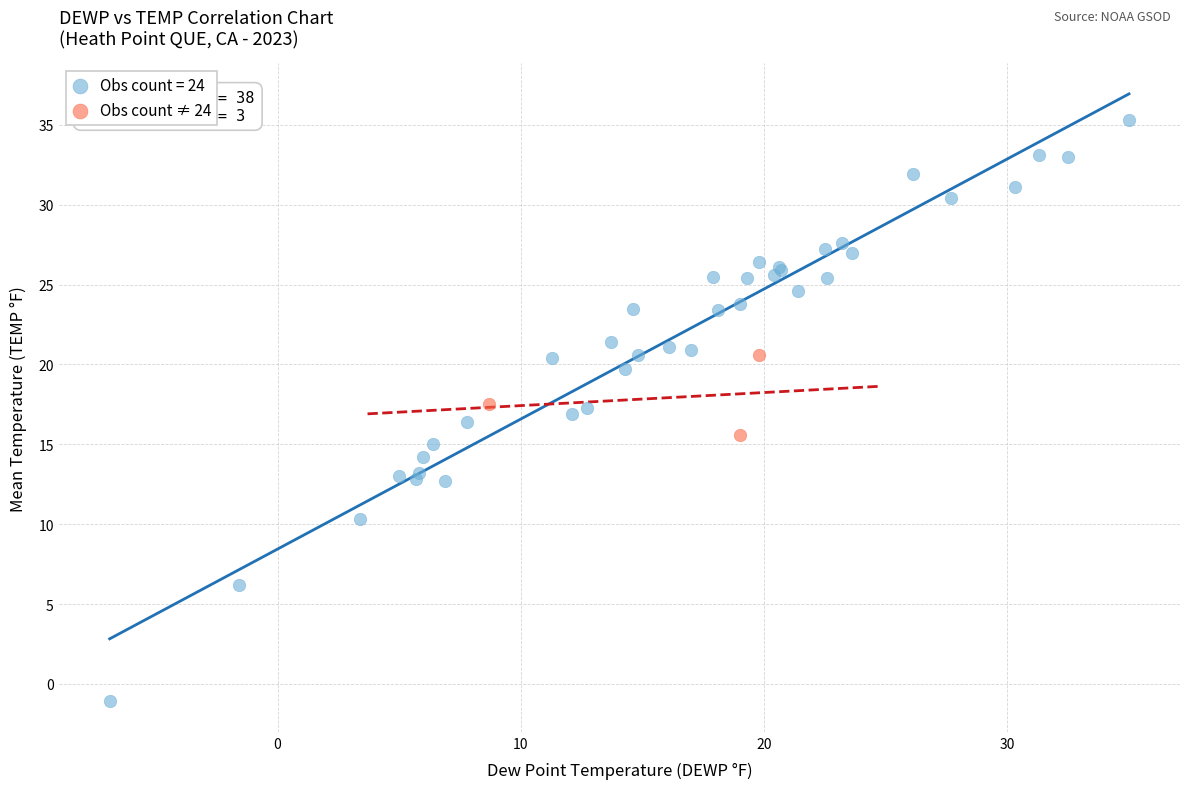

Which series has the largest Y range (max minus min)?

Obs count = 24